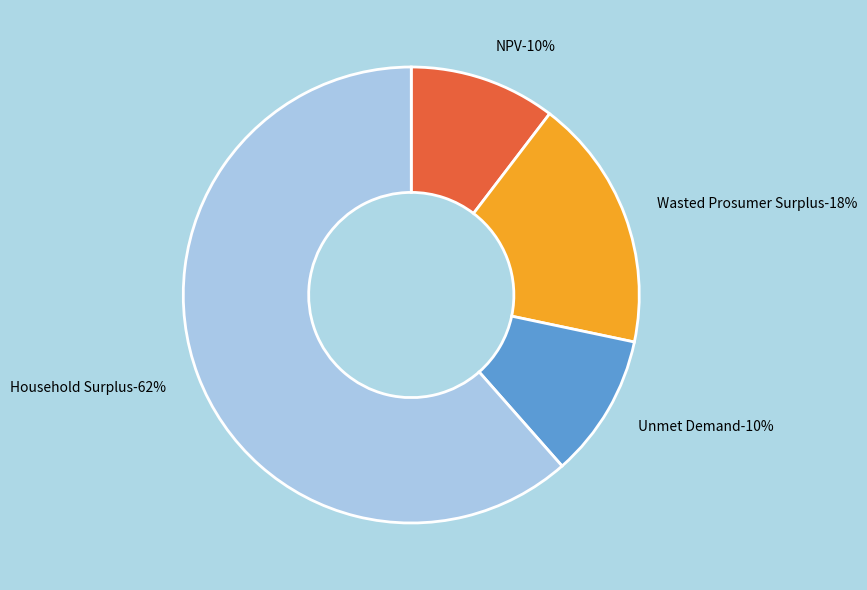

Is it true that Unmet Demand is 10% of the pie?

True